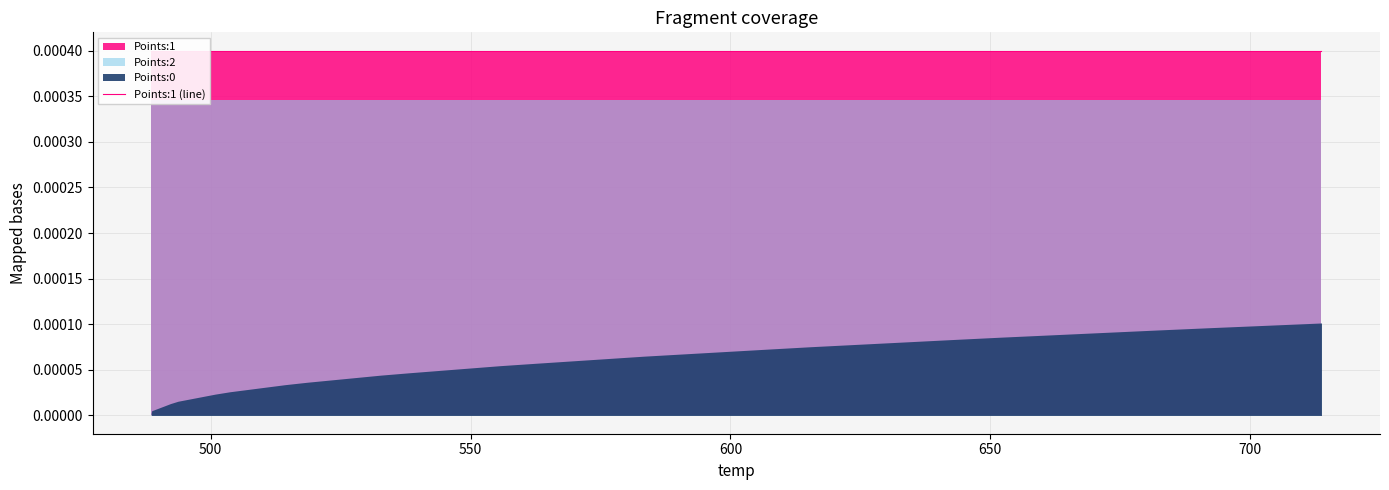

True or false: Points:2 and Points:1 cross at least once.

False